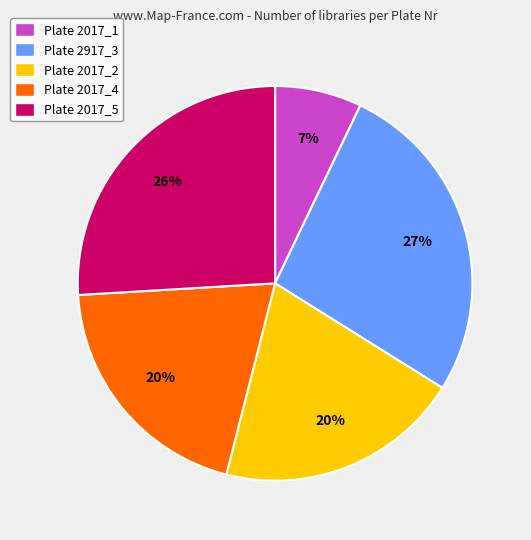

How many slices are in this pie chart?

5